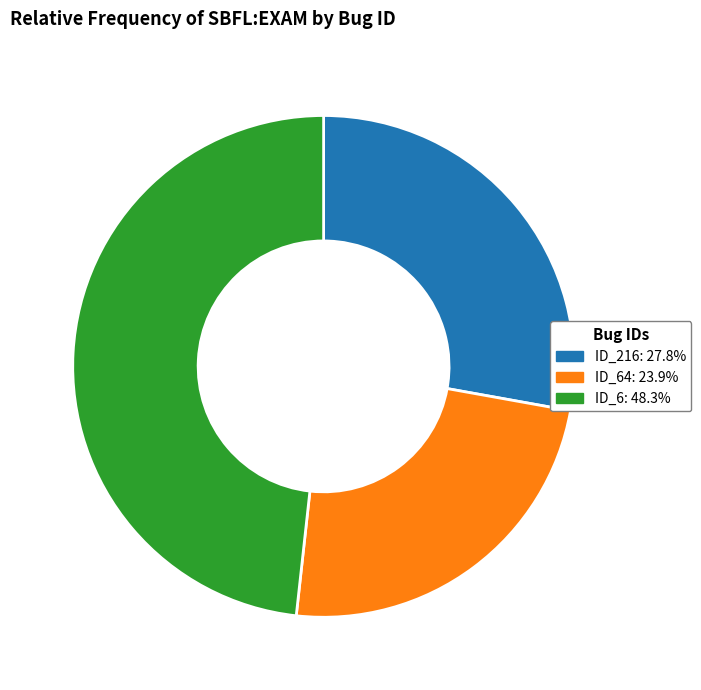

Is there a majority slice in this chart?

No